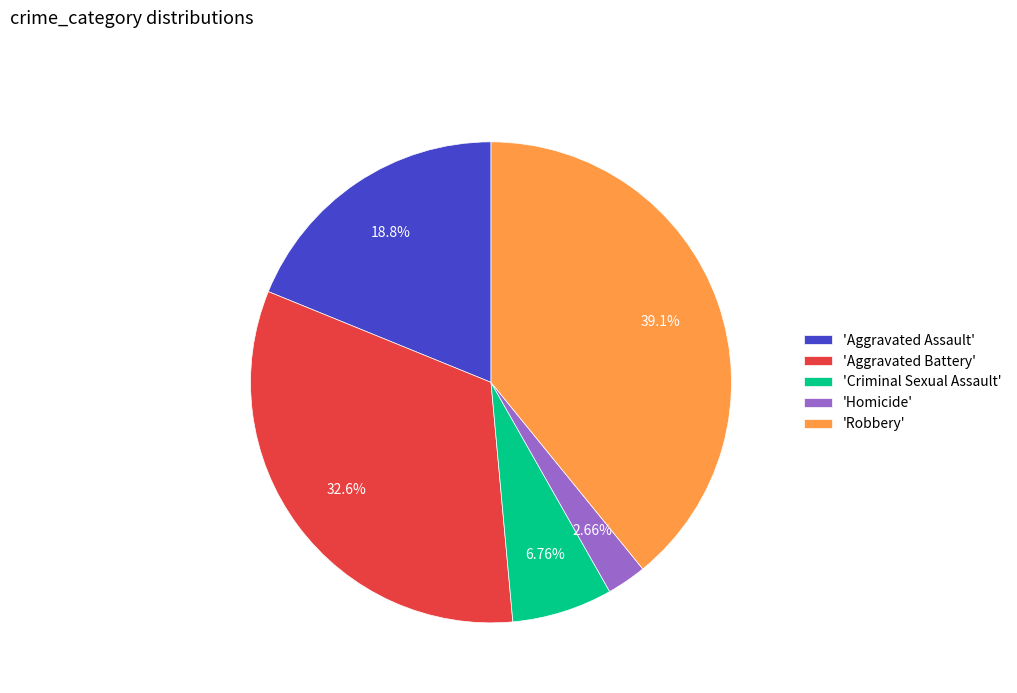

Rank the categories by value from highest to lowest.

'Robbery', 'Aggravated Battery', 'Aggravated Assault', 'Criminal Sexual Assault', 'Homicide'